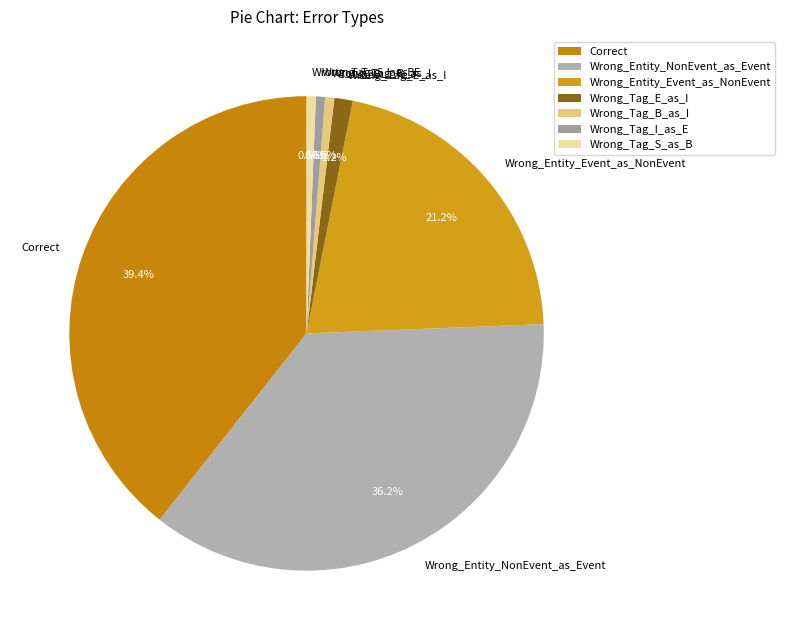

Is there any slice that represents more than half of the pie?

No